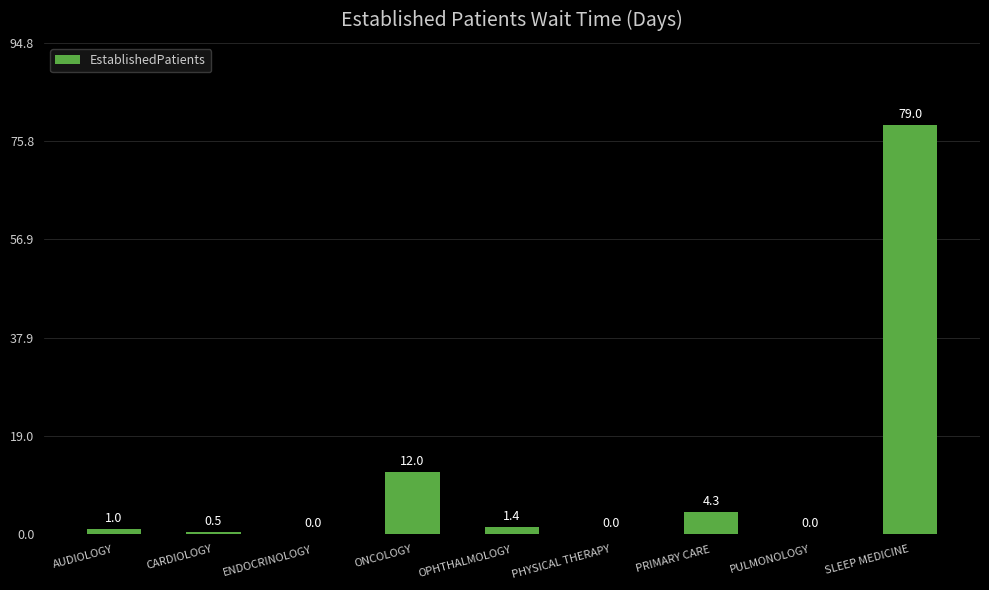

How many positive values are there?

6